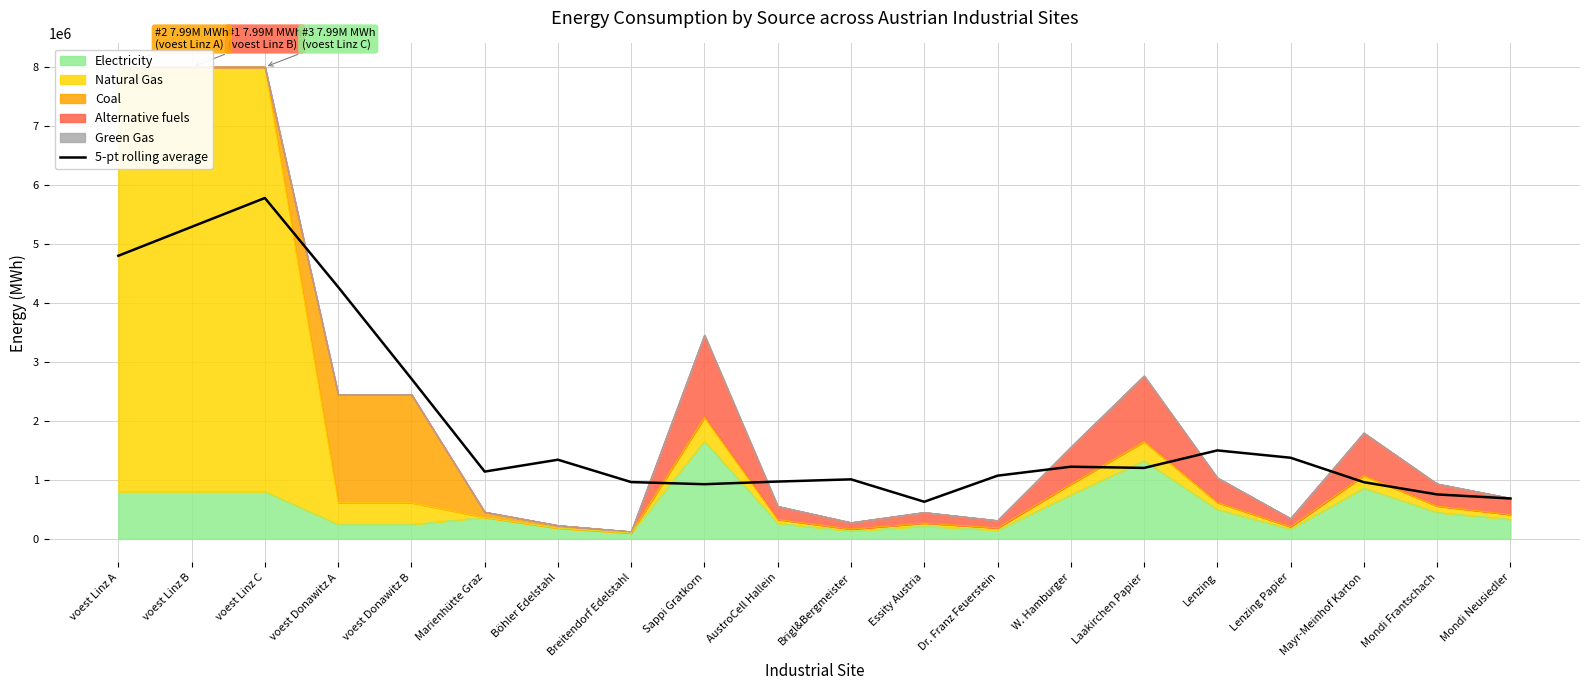

The value at voest Donawitz B is 2713925.4. True or false?

True